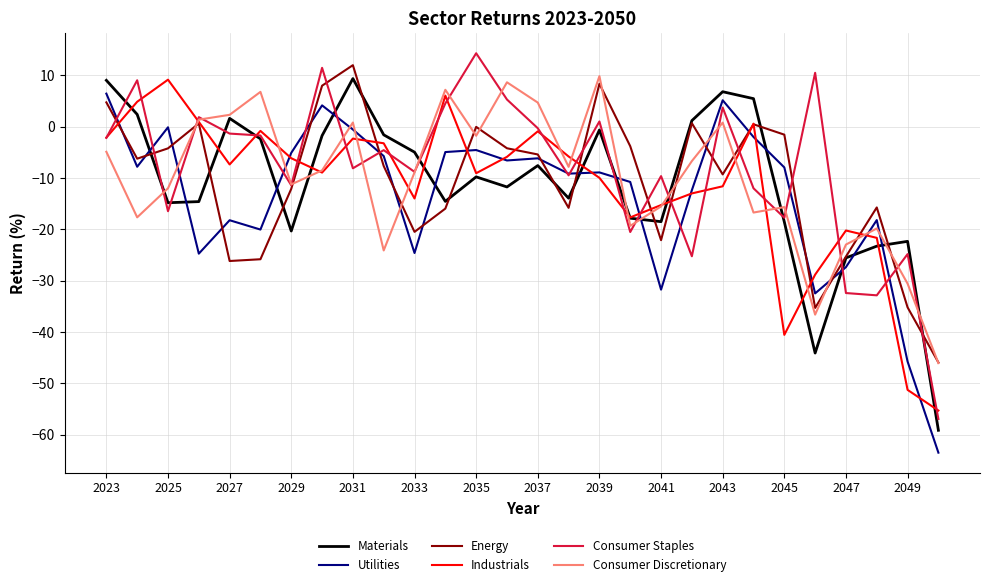

What is the minimum value shown in the chart?

-63.5